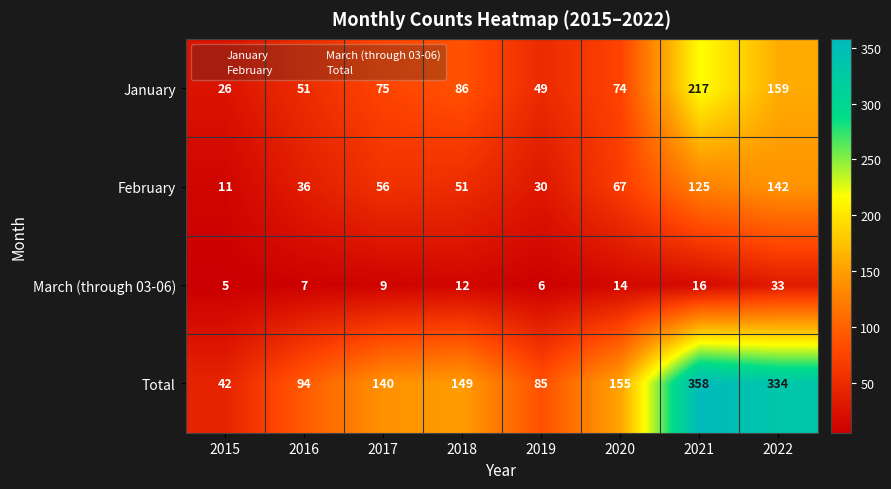

Where is January nearest to the value 121?

2018